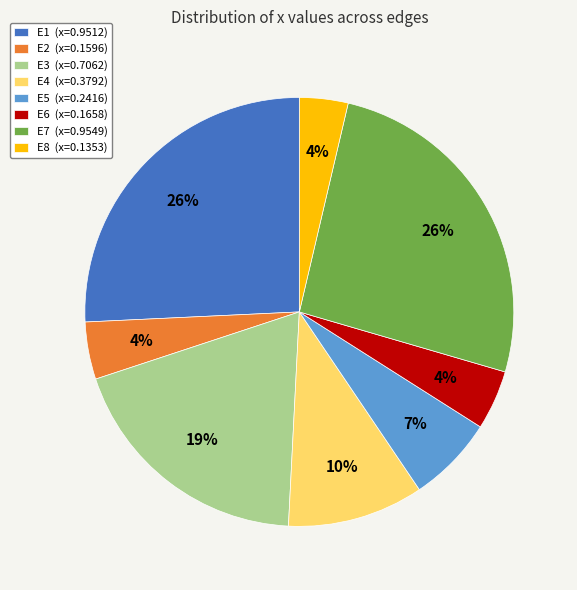

What percentage is the E1 (x=0.9512) slice, to the nearest percent?

26%